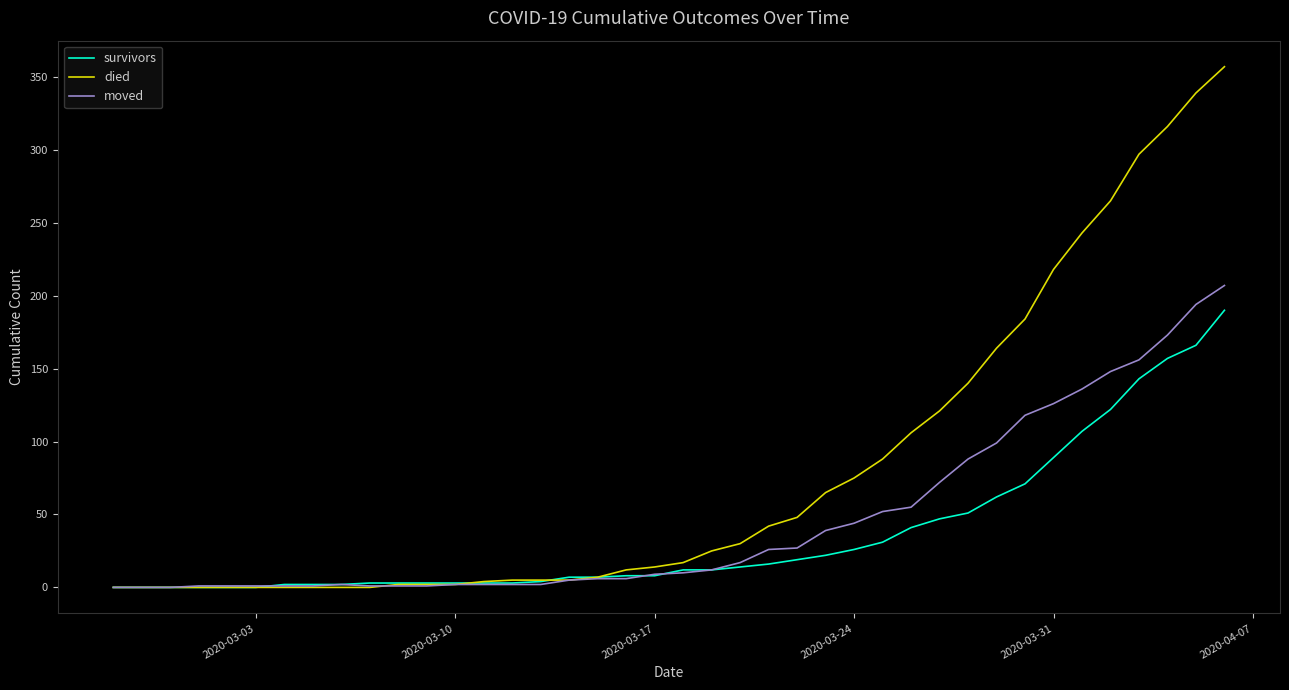

Which series has the largest total across all categories?

died